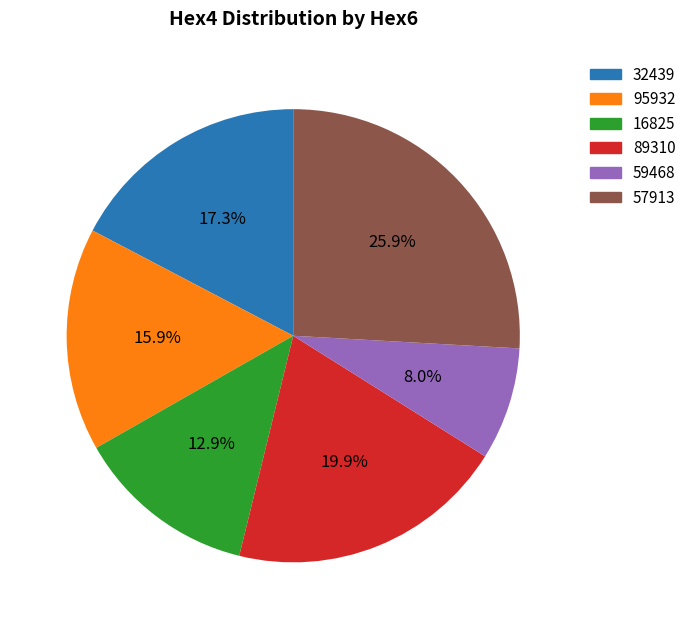

How many slices are in this pie chart?

6